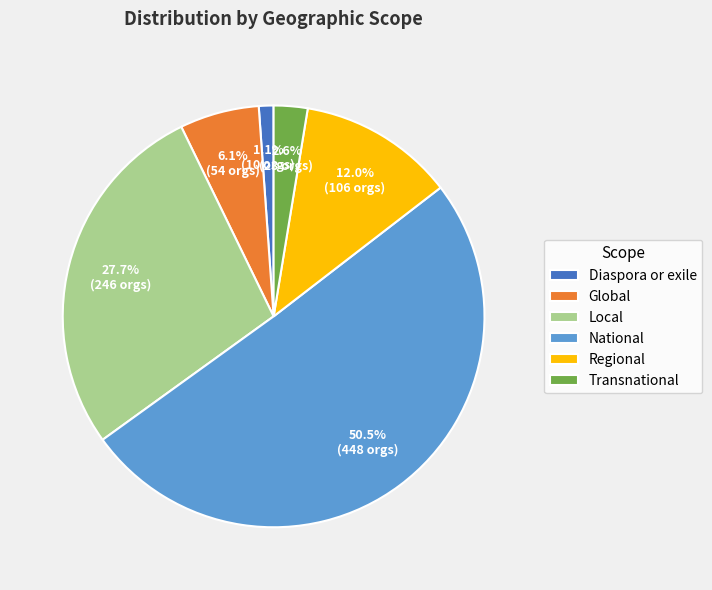

Does National account for over 50% of the chart?

Yes